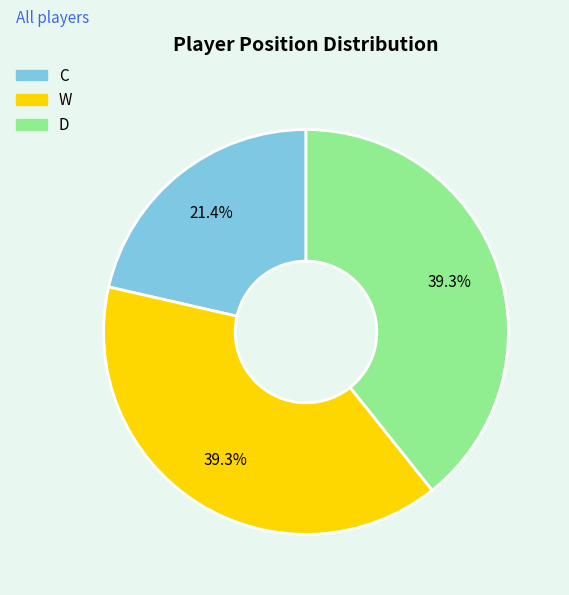

To the nearest percent, what is the average slice percentage?

33%